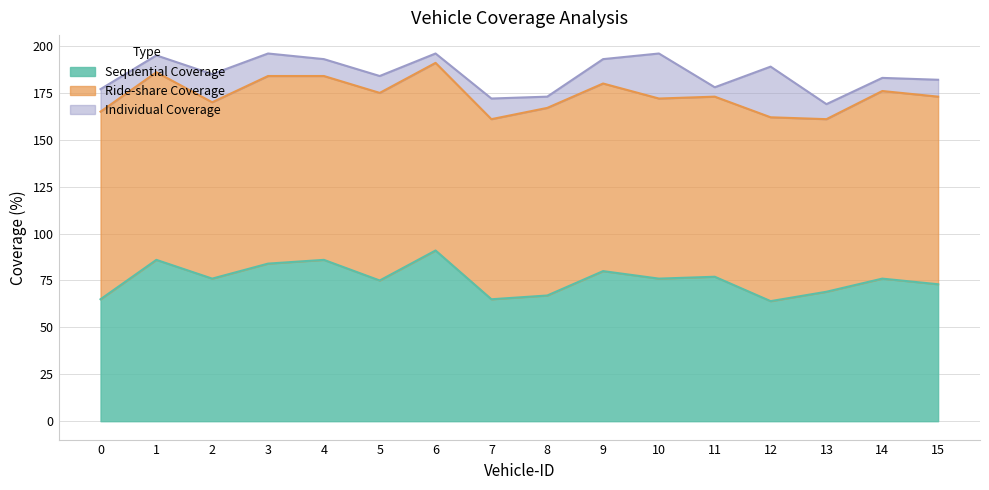

What are all the series names shown in the legend?

Sequential Coverage, Ride-share Coverage, Individual Coverage